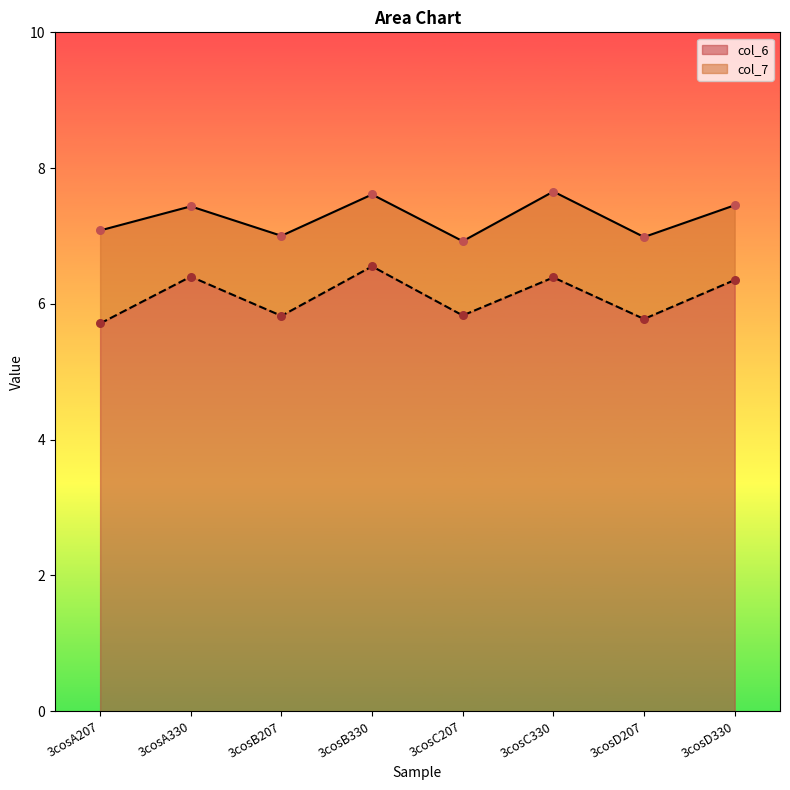

What are all the series names shown in the legend?

col_6, col_7